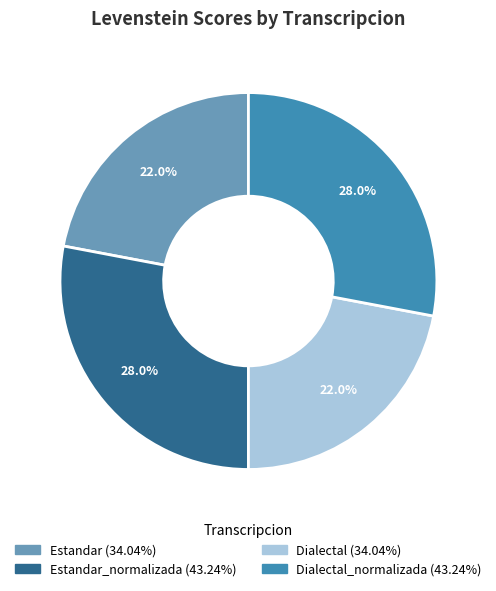

Does any single category account for the majority?

No